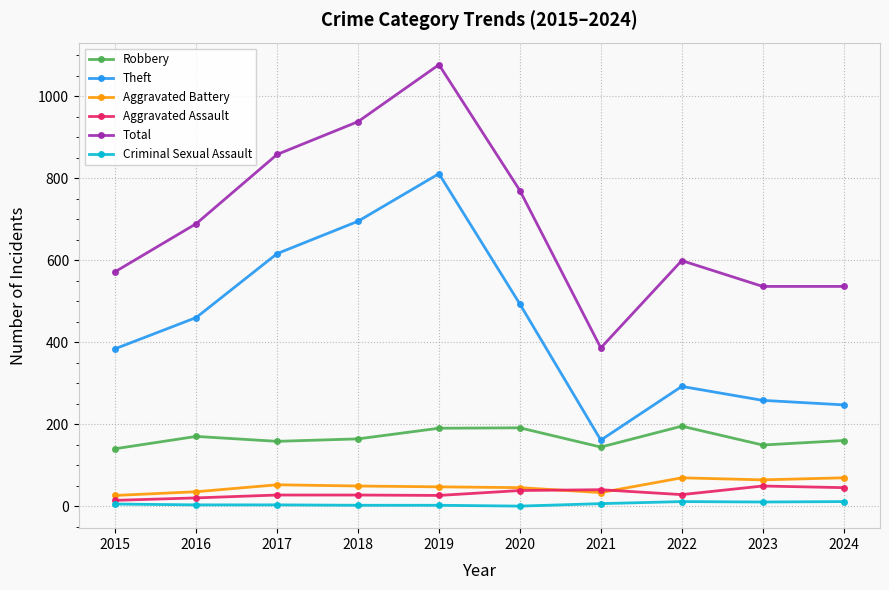

In Total, how many points are higher than both neighbors (excluding endpoints)?

2